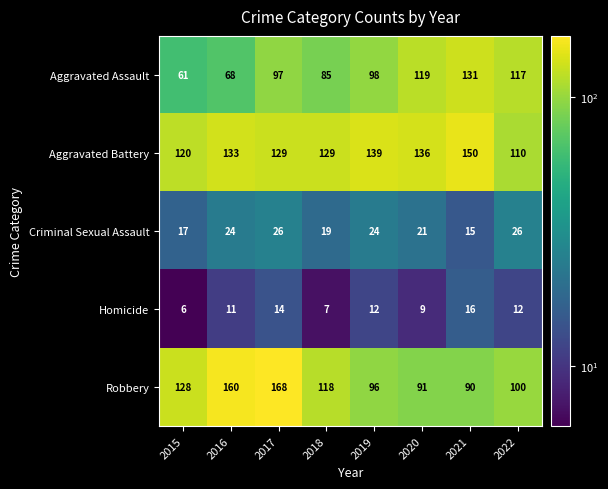

What is the difference between the second highest and second lowest values in the Aggravated Battery series?

19